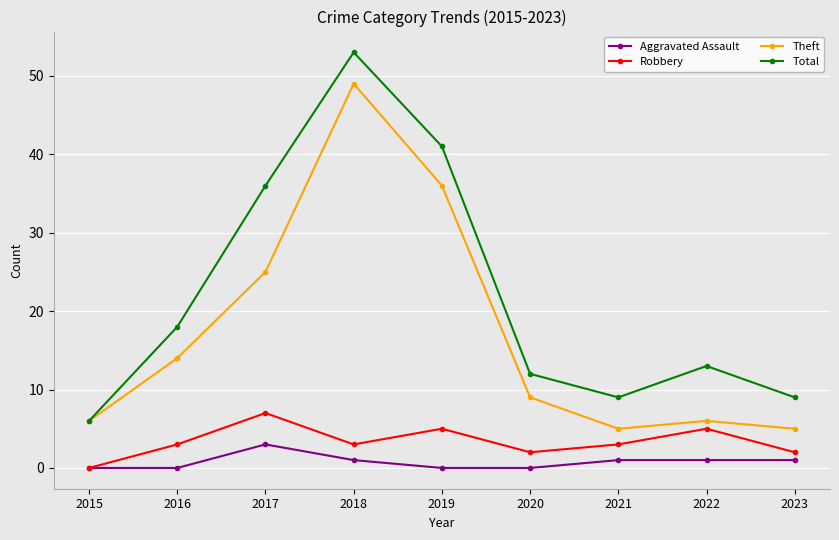

Which series has the largest range (max minus min)?

Total